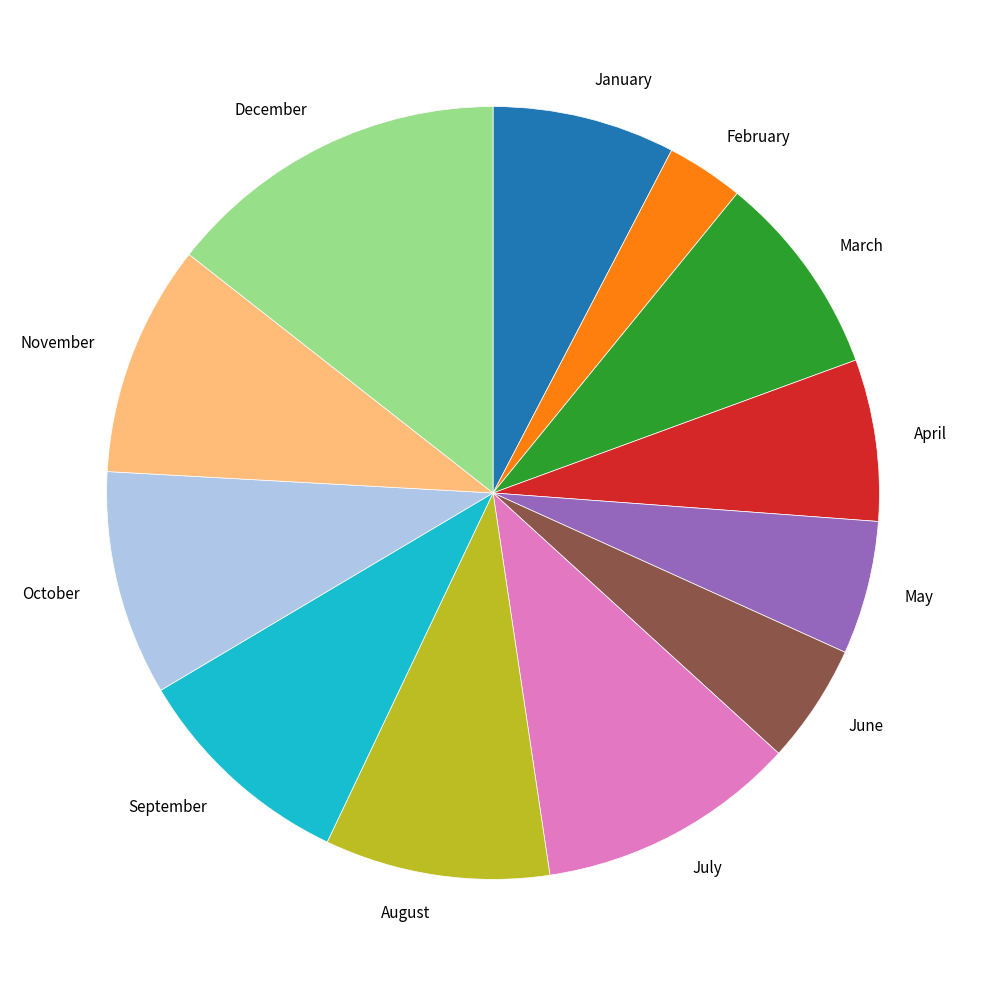

Is there a majority slice in this chart?

No